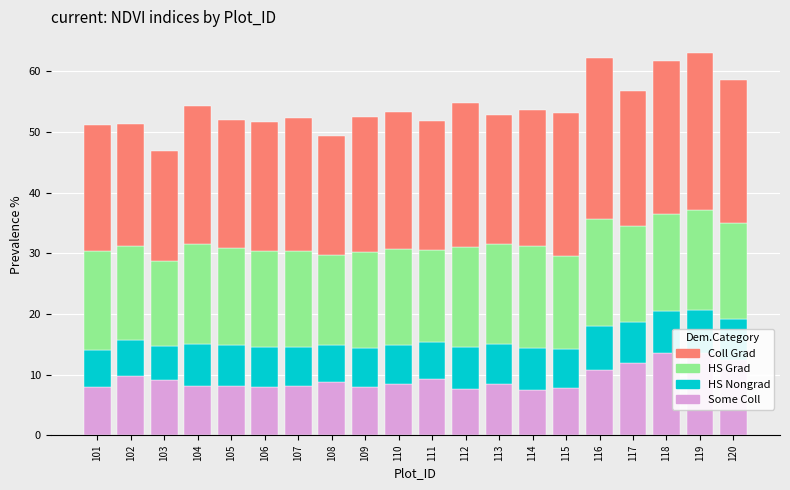

What is the sum of the Some Coll values at 112 and 106?

15.6